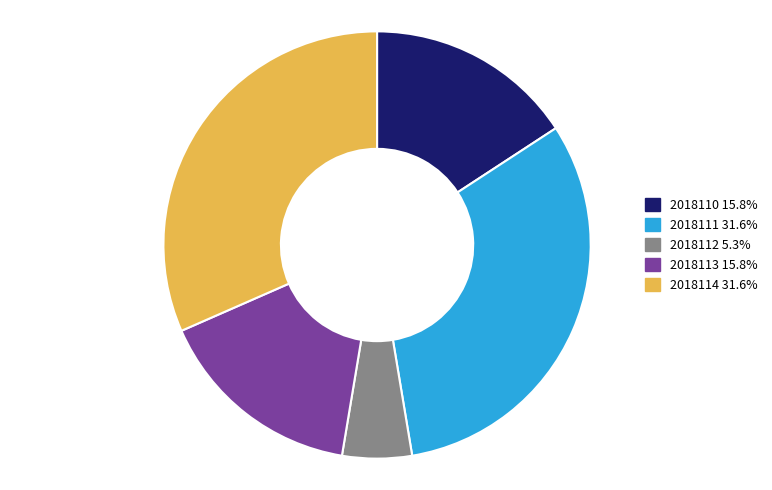

True or false: 2018110 accounts for 16% of the total.

True